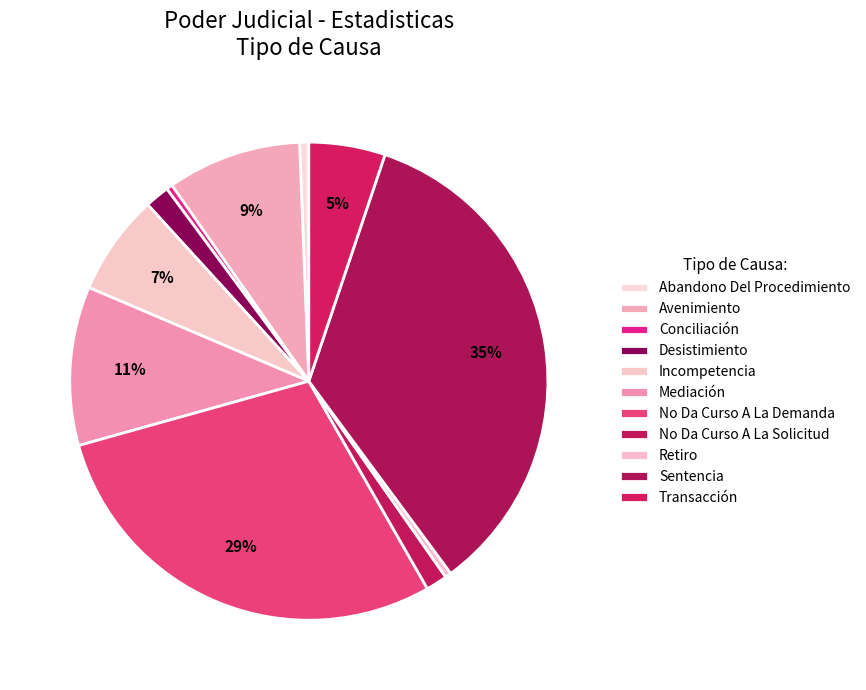

How many slices are in this pie chart?

11